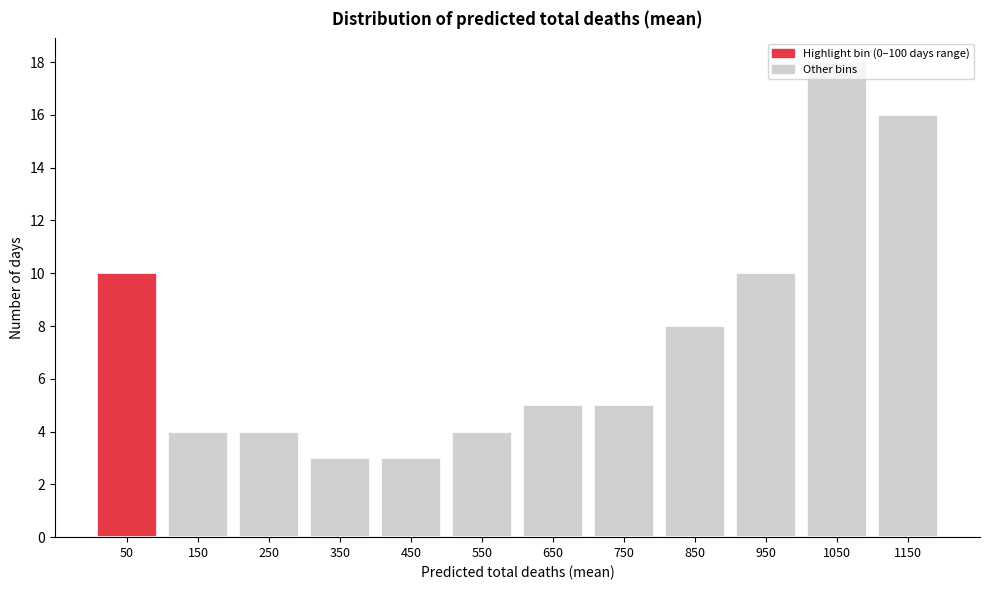

Reading left to right, transcribe this chart: for each bar, give the range it covers on the x-axis and its height. The values are not printed on the chart, so give them approximately, as read against the axis.

0 to 100: 10
100 to 200: 4
200 to 300: 4
300 to 400: 3
400 to 500: 3
500 to 600: 4
600 to 700: 5
700 to 800: 5
800 to 900: 8
900 to 1000: 10
1000 to 1100: 18
1100 to 1200: 16